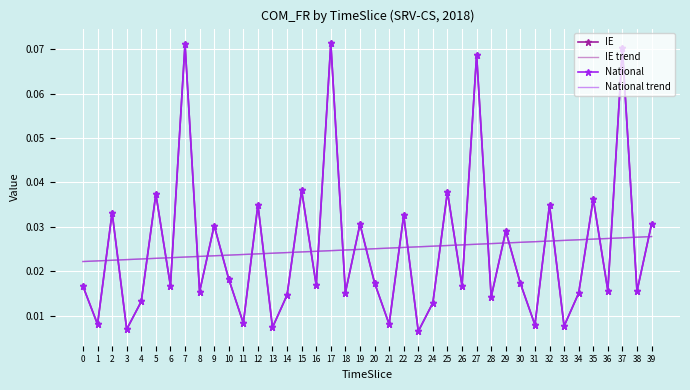

Which series has the largest total across all categories?

IE